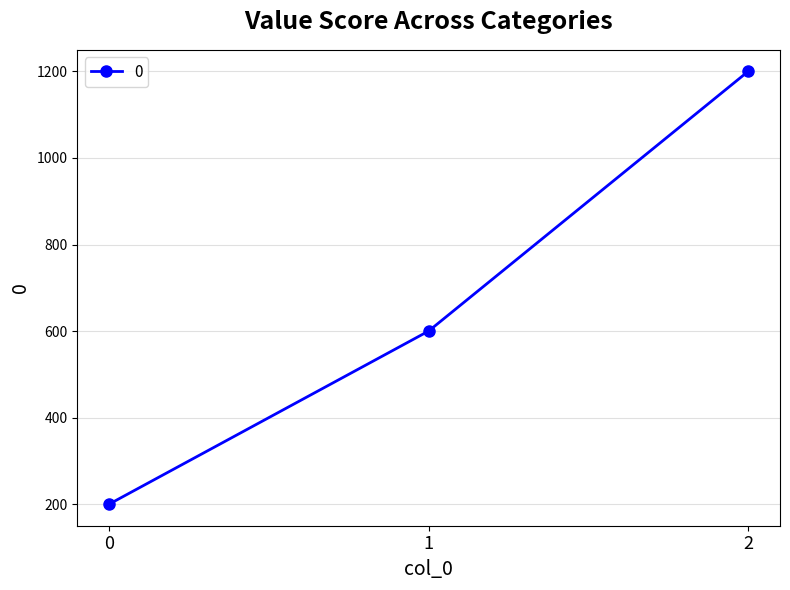

Count the values in the range 200 to 1200.

3